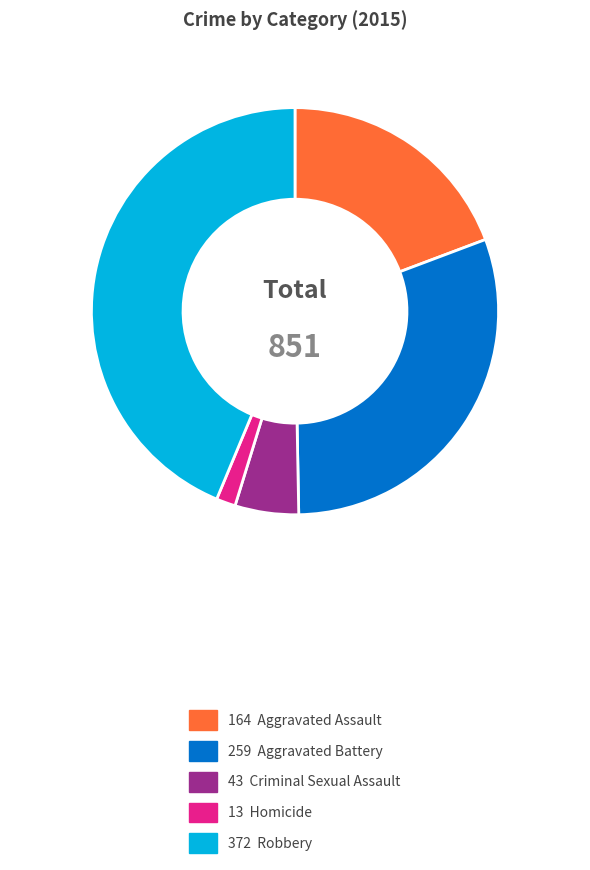

Is there a majority slice in this chart?

No